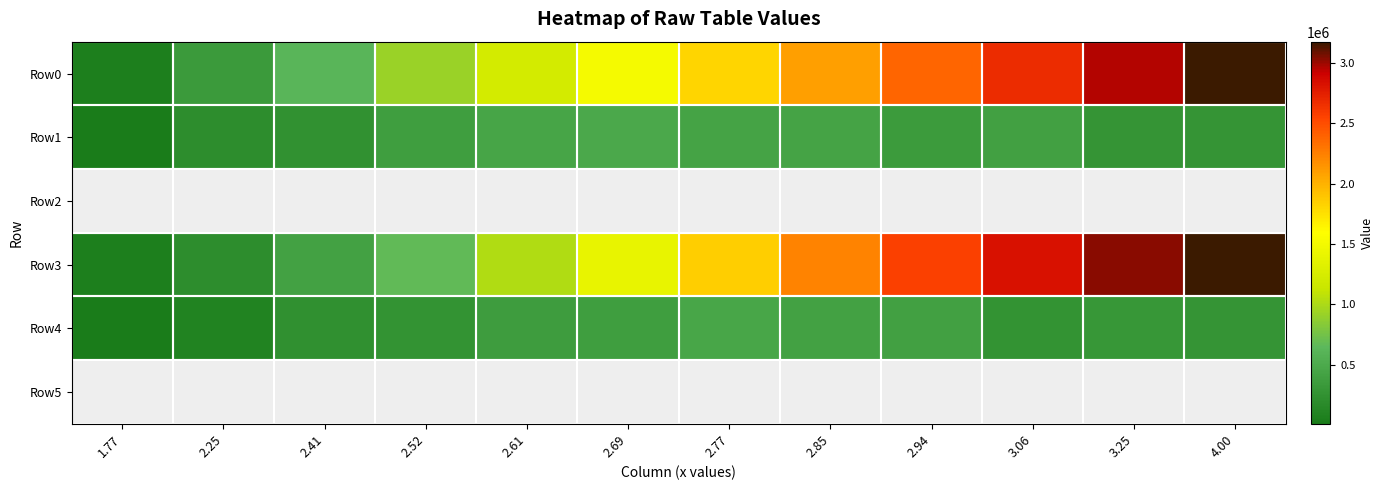

Is the value of Row1 at 2.52 greater than the value of Row5 at 2.77?

No